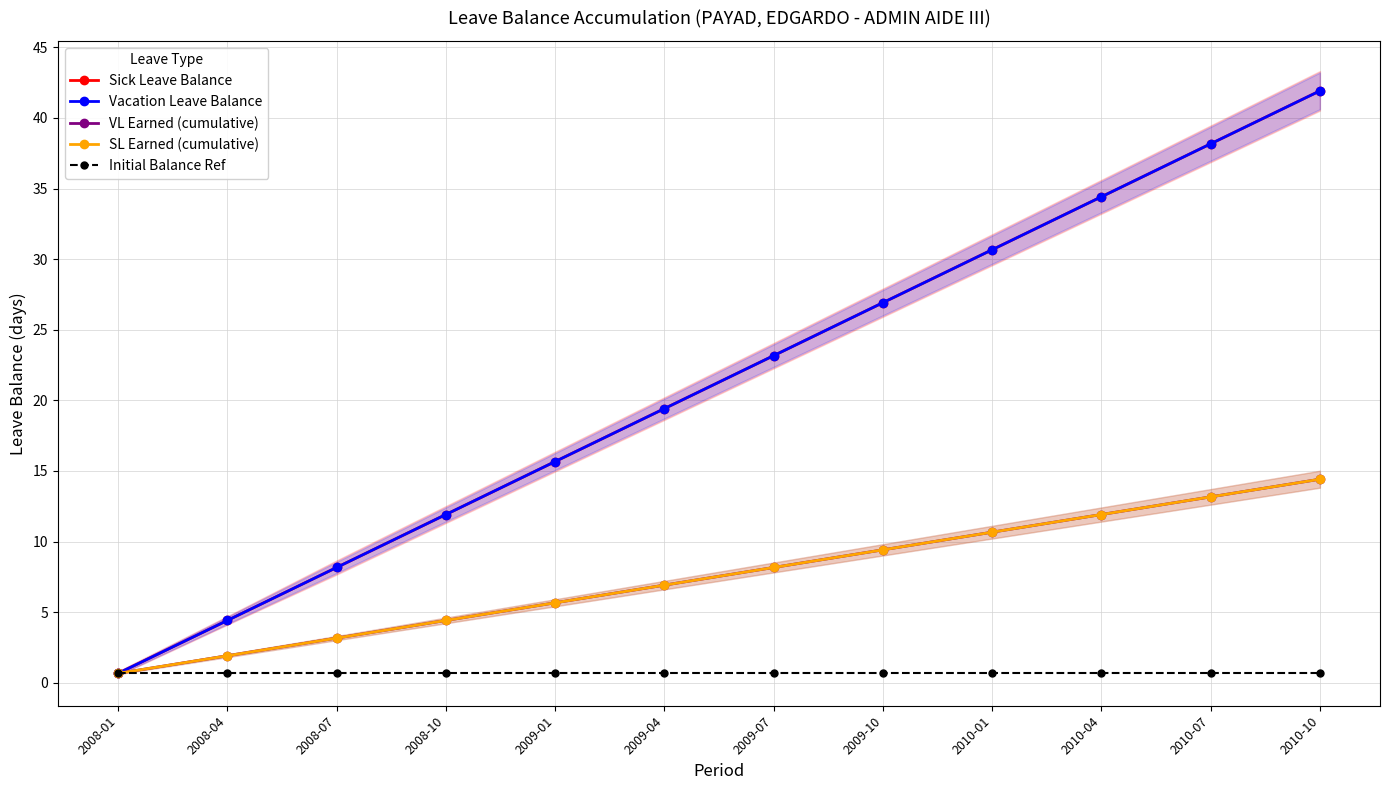

True or false: SL Earned (cumulative) and VL Earned (cumulative) cross at least once.

False